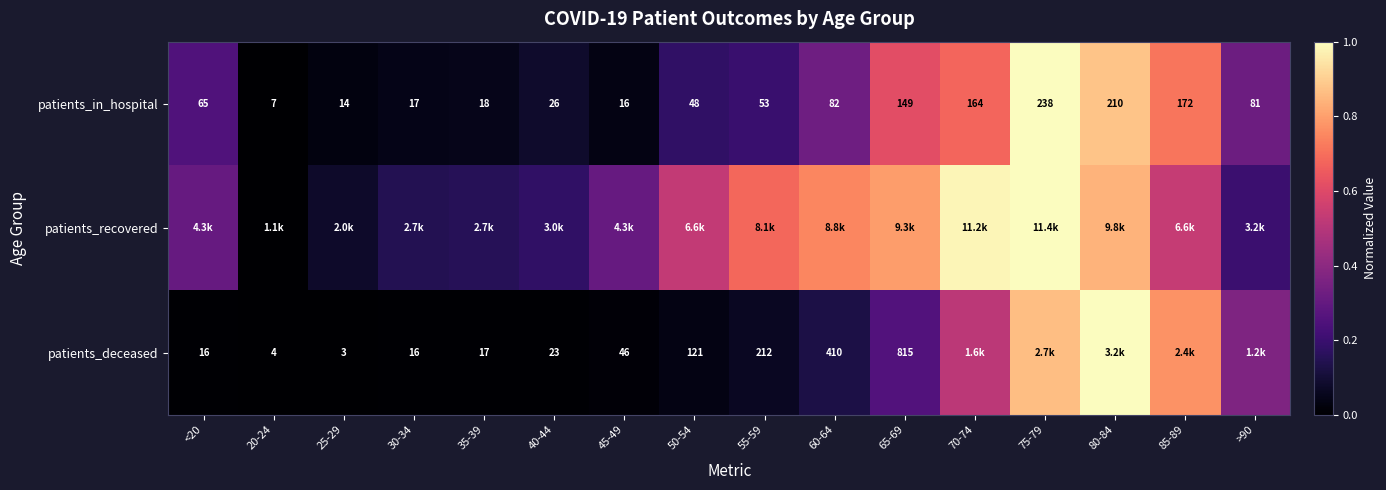

List the labels in order of patients_in_hospital value, largest first.

75-79, 80-84, 85-89, 70-74, 65-69, 60-64, >90, <20, 55-59, 50-54, 40-44, 35-39, 30-34, 45-49, 25-29, 20-24